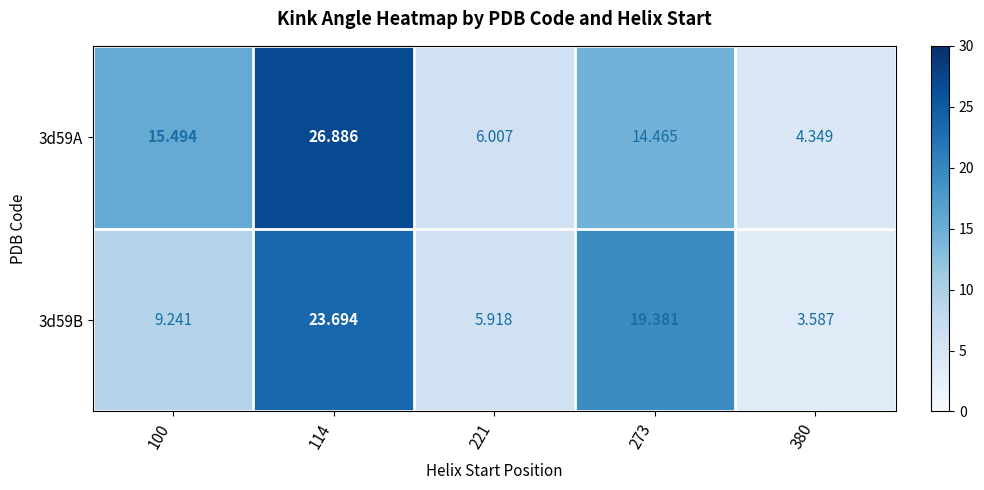

Is the value of 3d59A at 273 greater than the value of 3d59B at 100?

Yes